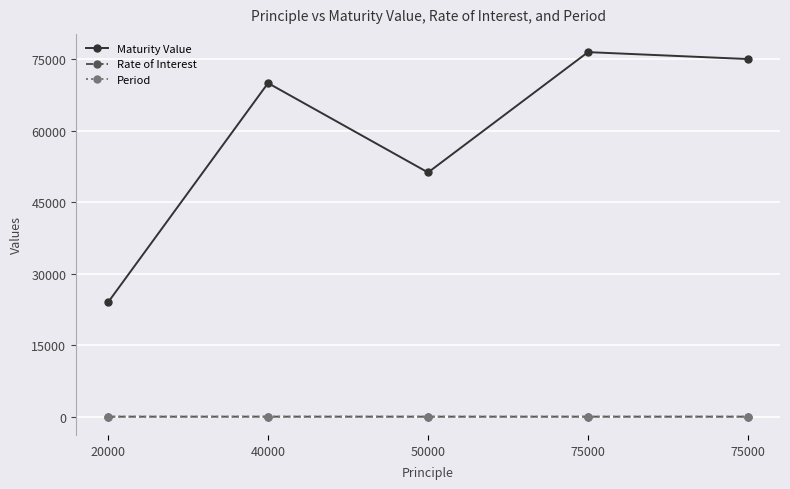

How many data points in Rate of Interest are less than 12?

2